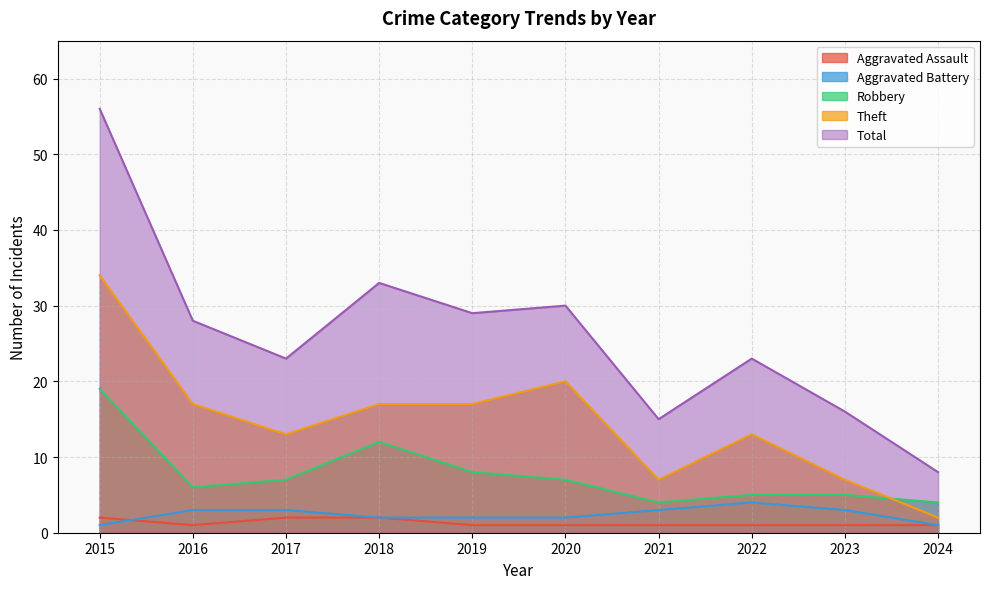

True or false: Aggravated Assault and Theft intersect in this chart.

False